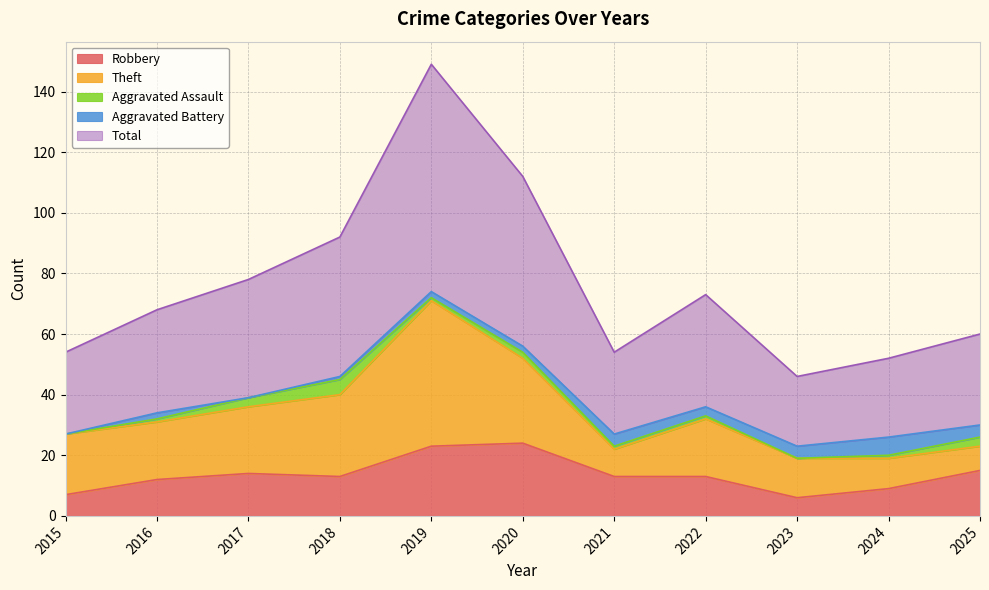

The value of Total at 2024 is 26. True or false?

True